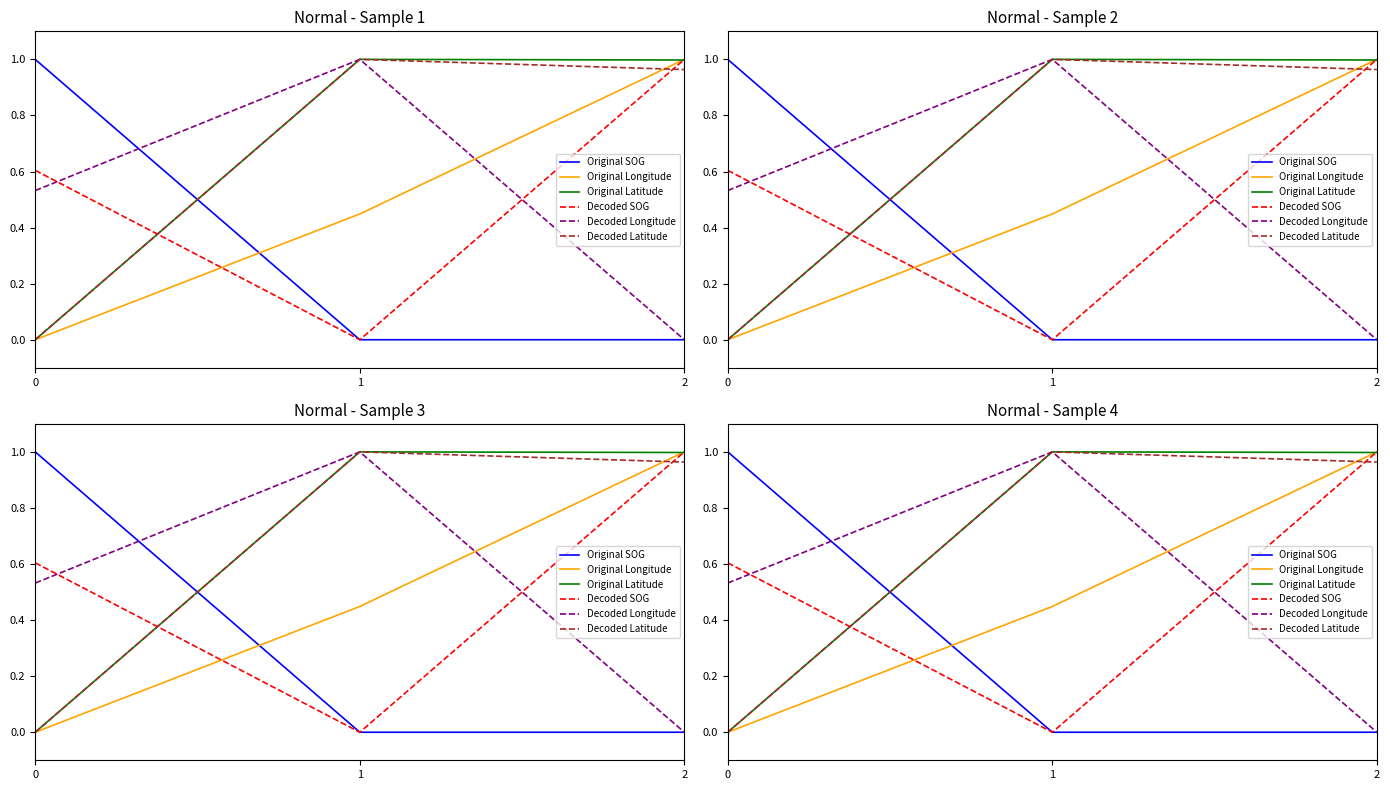

What are all the series names shown in the legend?

Original SOG, Original Longitude, Original Latitude, Decoded SOG, Decoded Longitude, Decoded Latitude